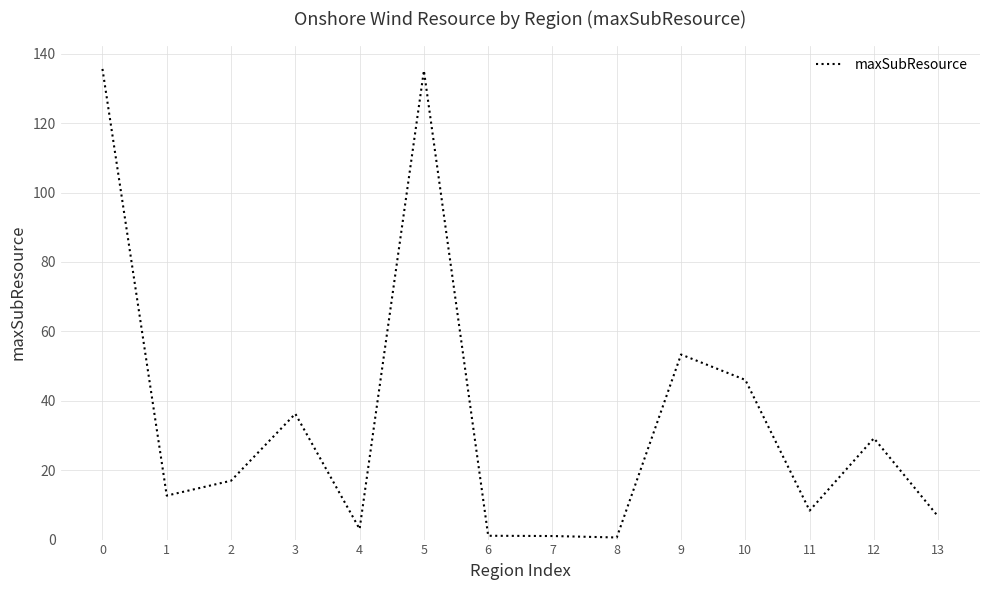

True or false: the data has more than 2 interior local peaks.

True